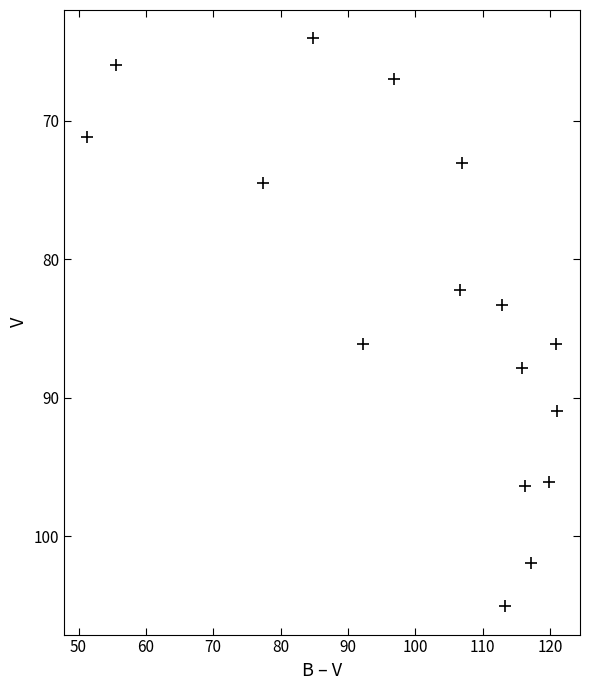

What Y value in the scatter plot is closest to 84?

83.3